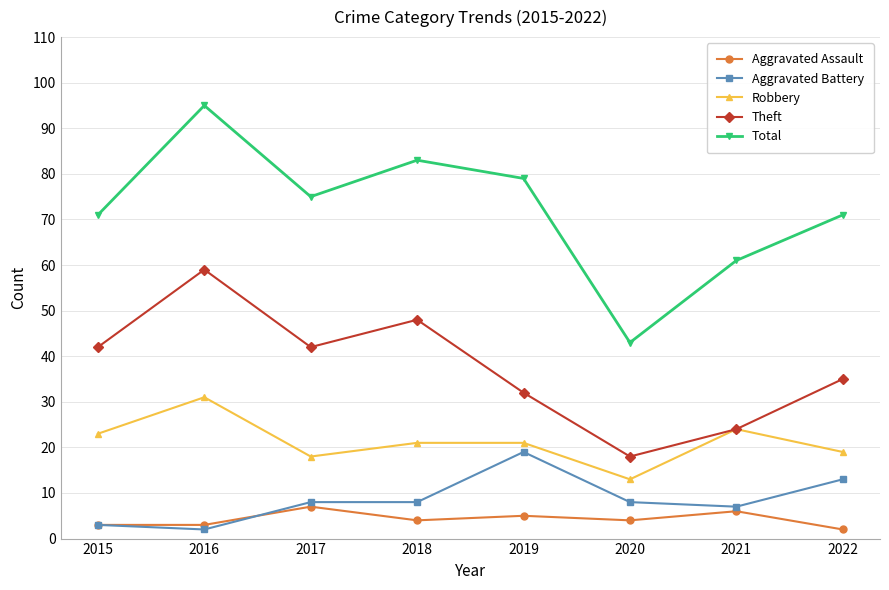

Is it true that Total equals 143 at 2018?

False